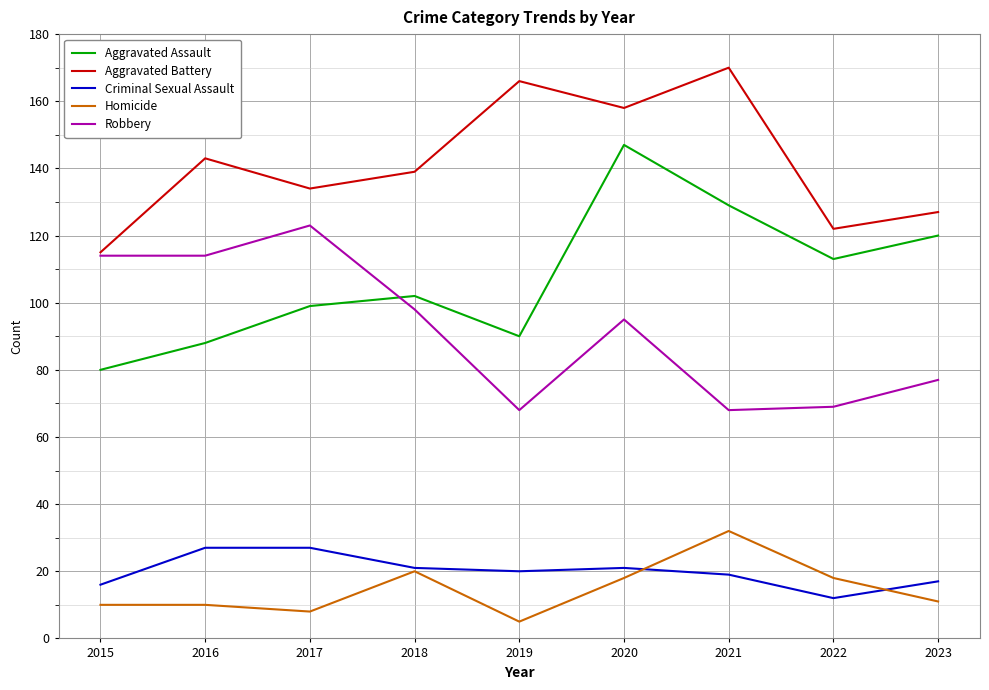

Where is the first local minimum for Aggravated Battery?

2017